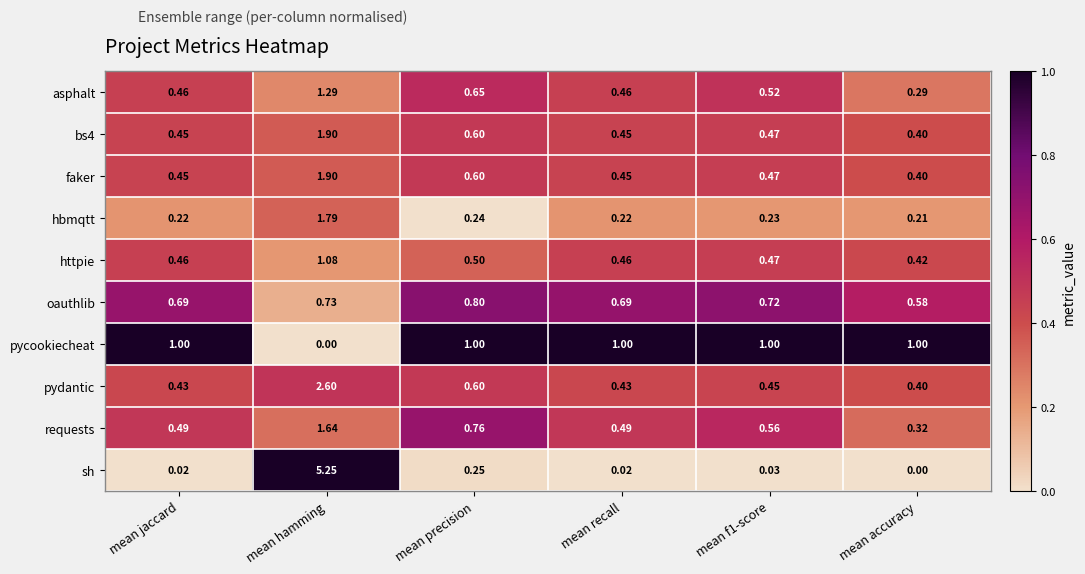

Which series has the widest spread of values?

sh